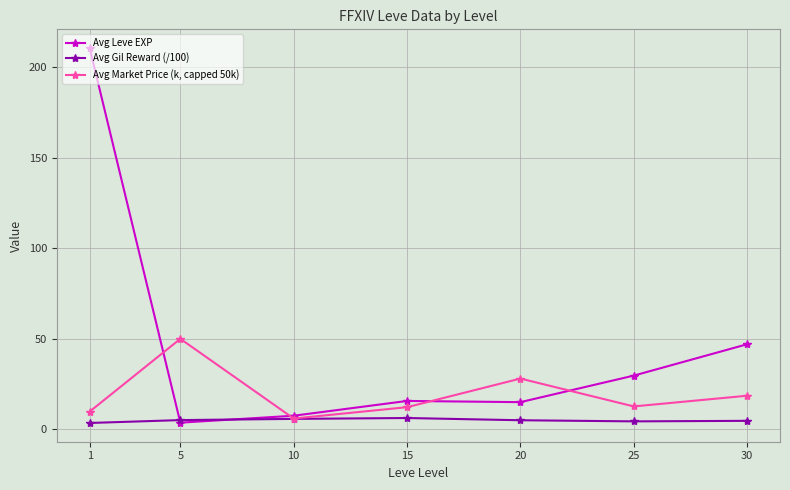

At which label is Avg Leve EXP closest to 107?

30